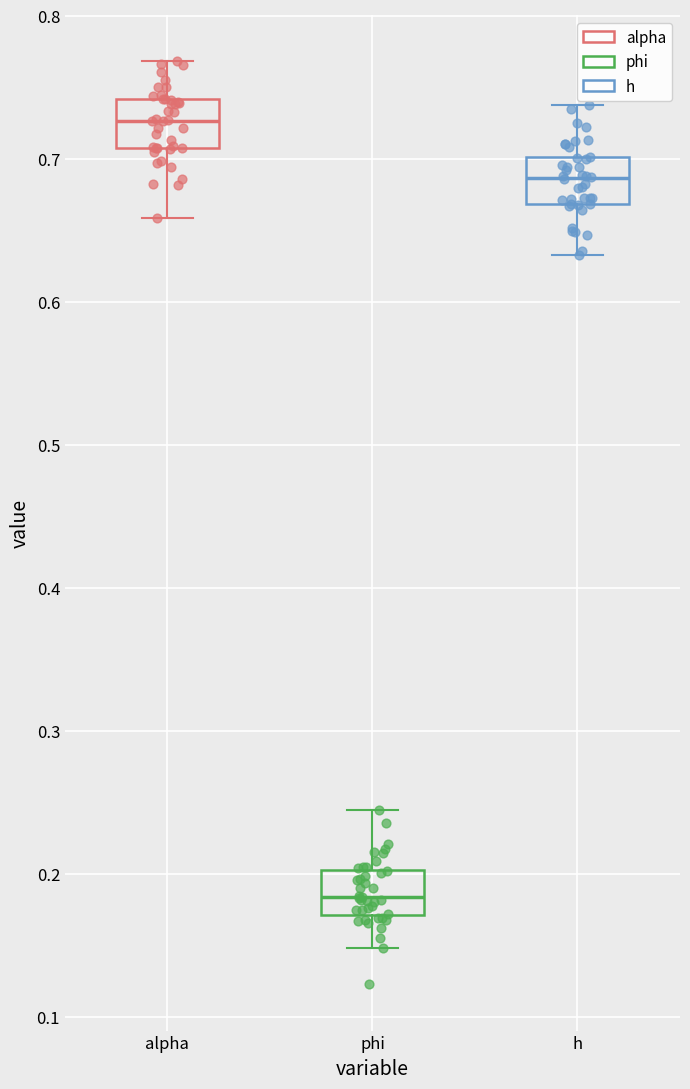

Which box's median line is the highest?

alpha